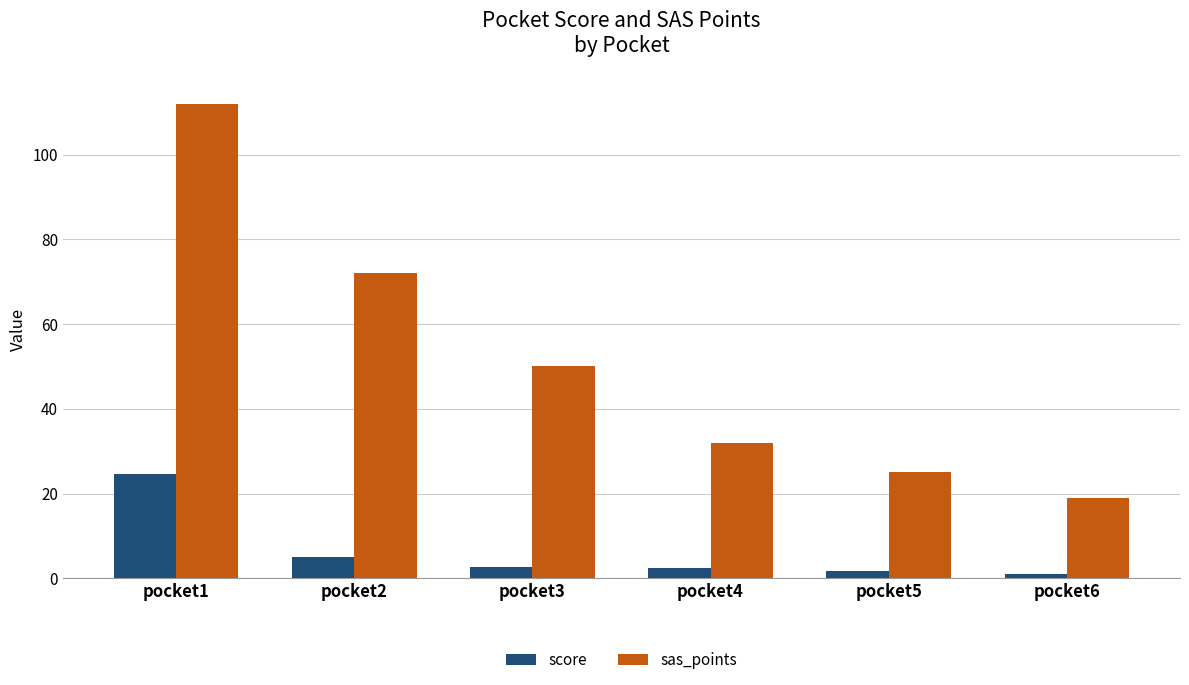

What are all the series names shown in the legend?

score, sas_points